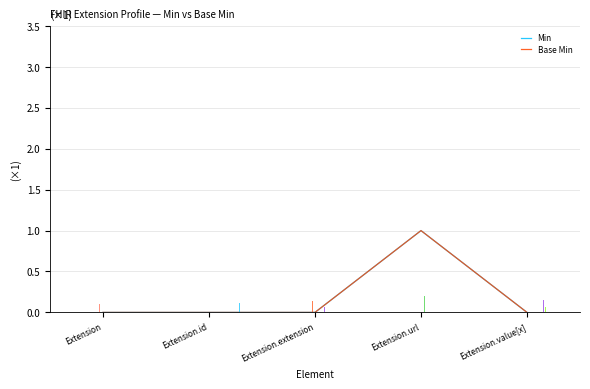

Is the value of Base Min at Extension.id greater than the value of Min at Extension.extension?

No